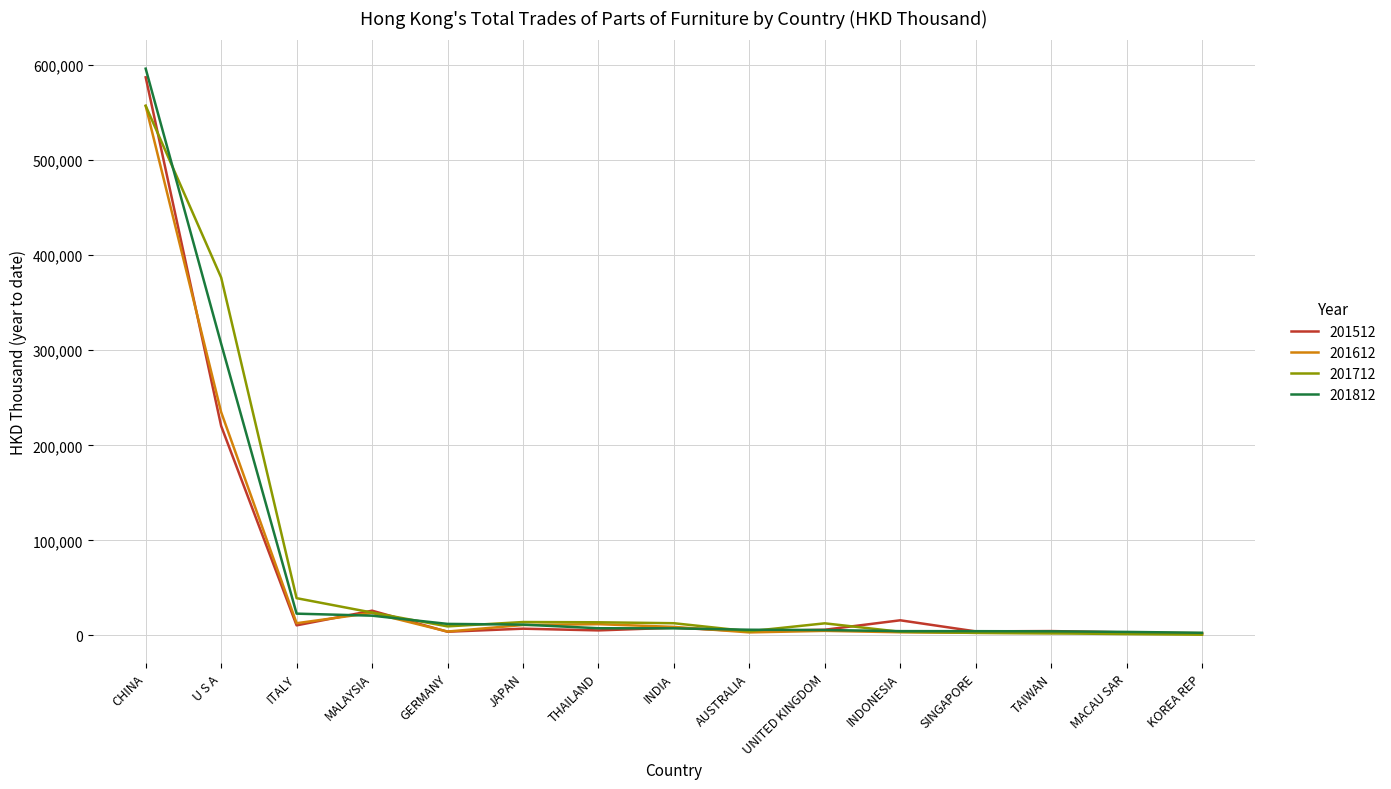

At which label does 201612 first exceed 4725?

CHINA